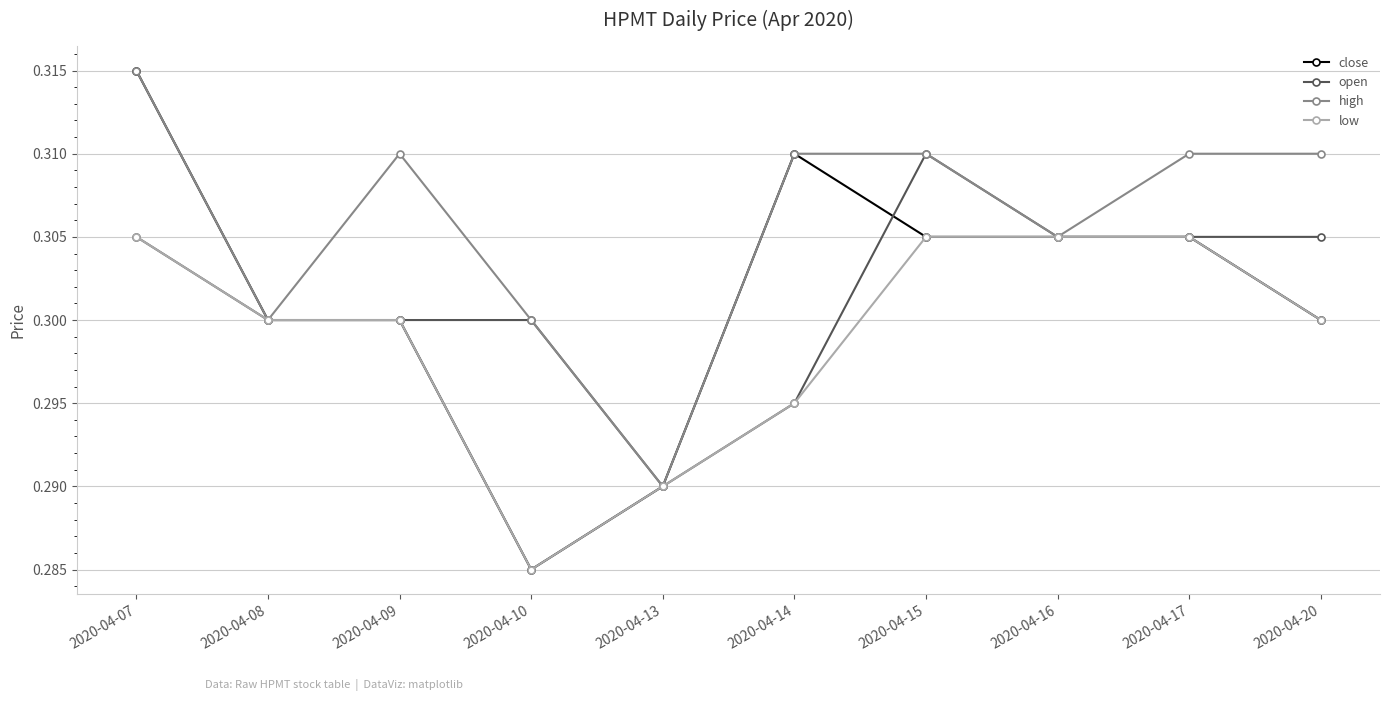

Which category has the highest value in the open series?

2020-04-15